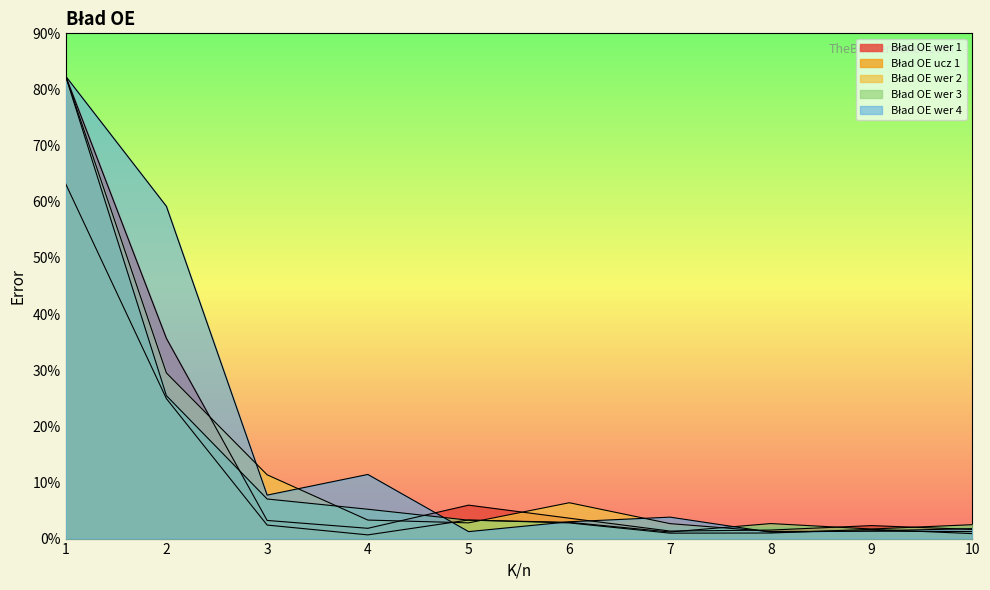

The value of Bład OE wer 2 at 3 is 18.1. True or false?

False